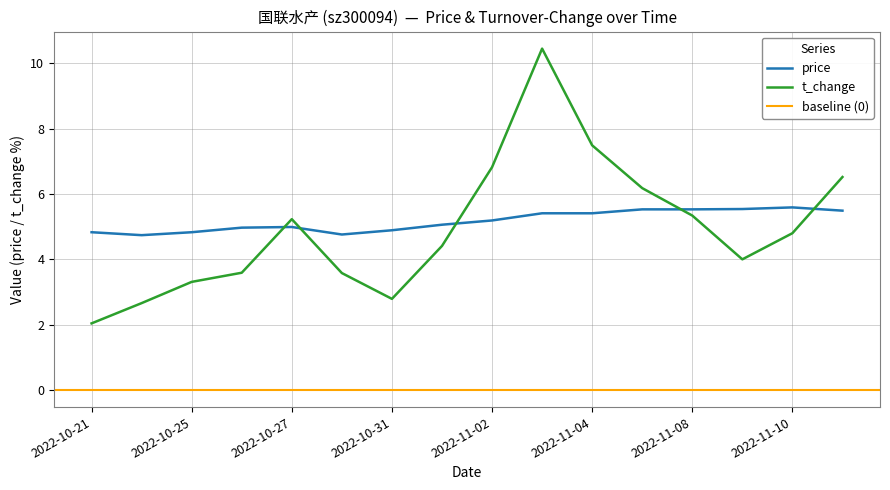

Is the value of price at 2022-11-02 greater than the value of t_change at 2022-11-04?

No